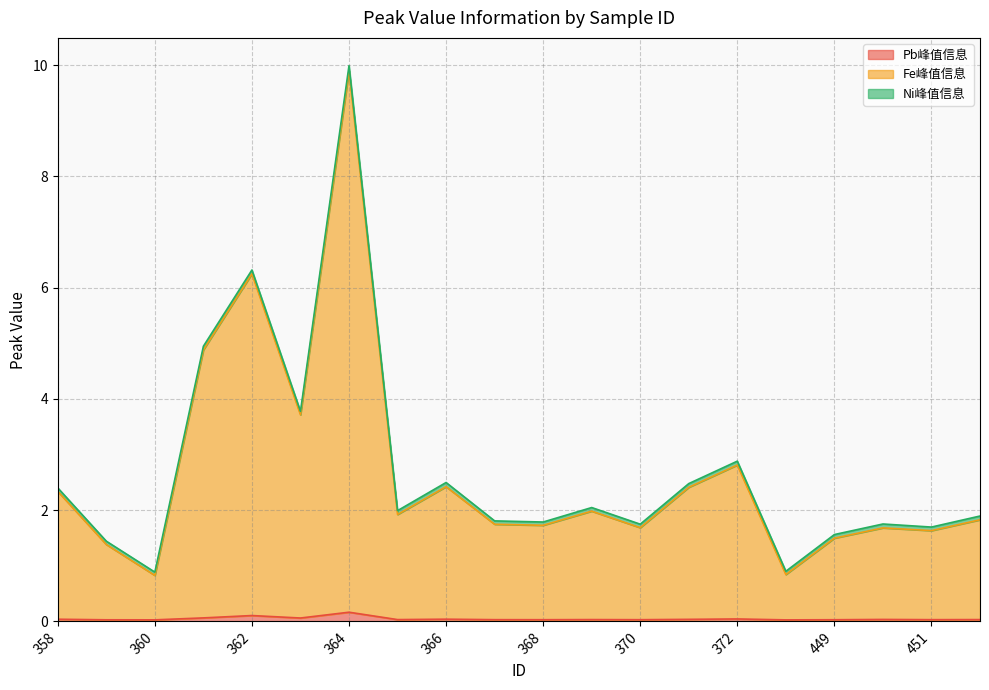

How many categories are shown in the chart?

20